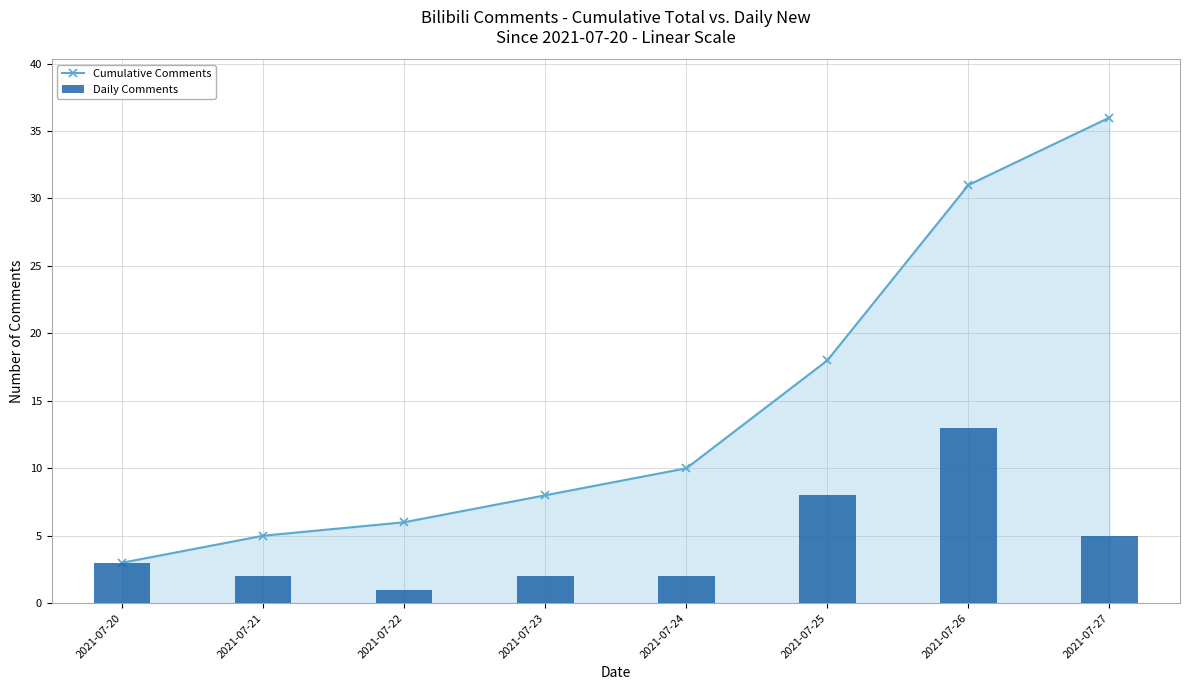

What is the difference between the second highest and minimum values in the Cumulative Comments series?

28